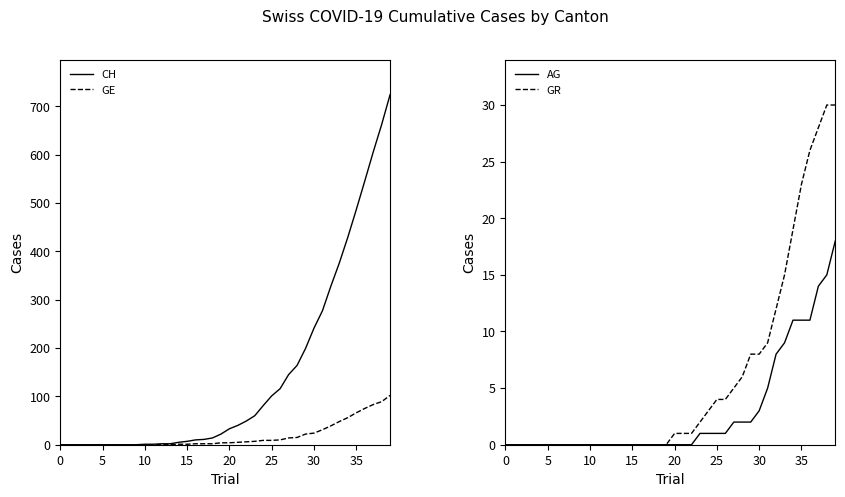

Which has a higher value, 16 or 21?

21